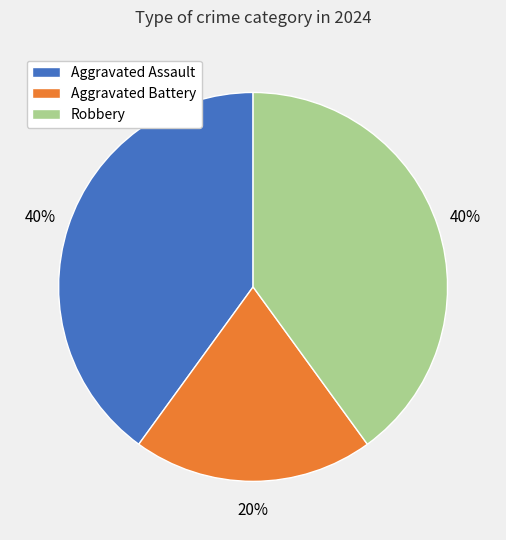

How many segments does this pie chart have?

3